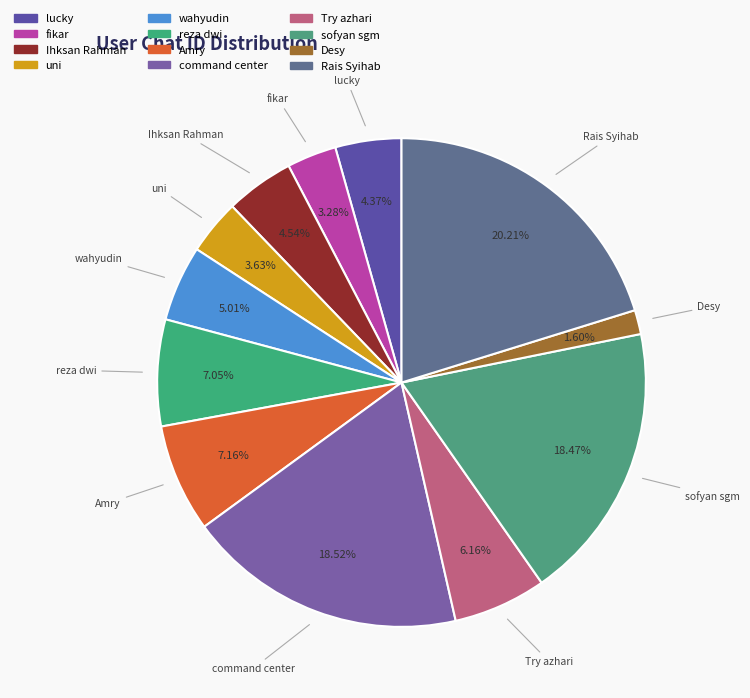

To the nearest percent, what is the difference between the sofyan sgm and wahyudin slice percentages?

13%